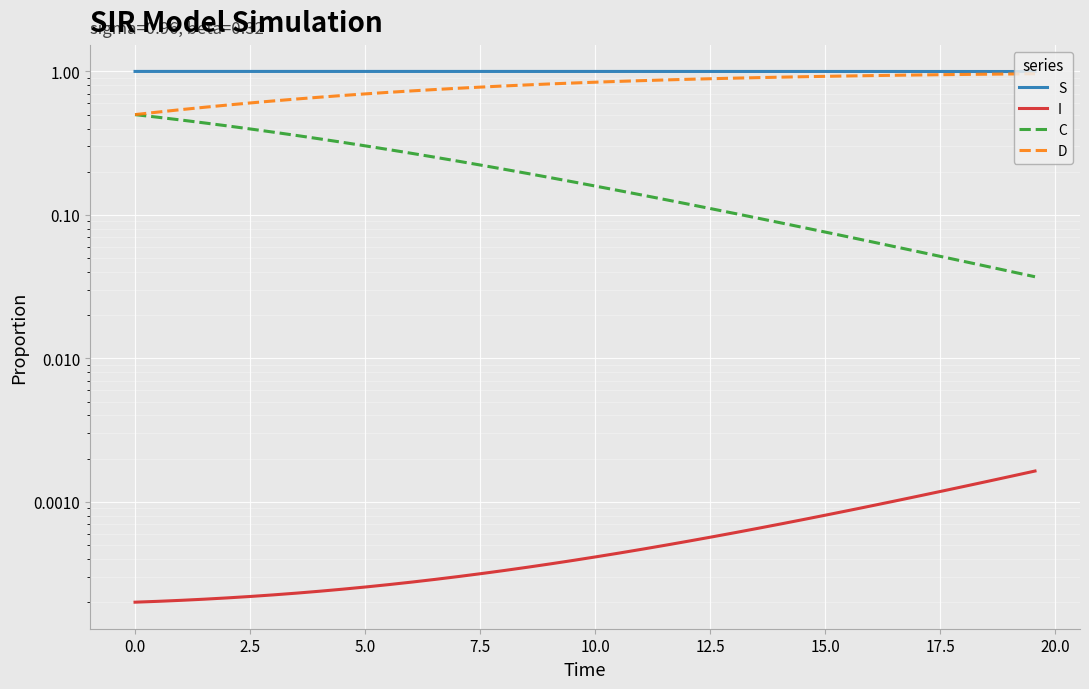

Which series has the largest total across all categories?

S